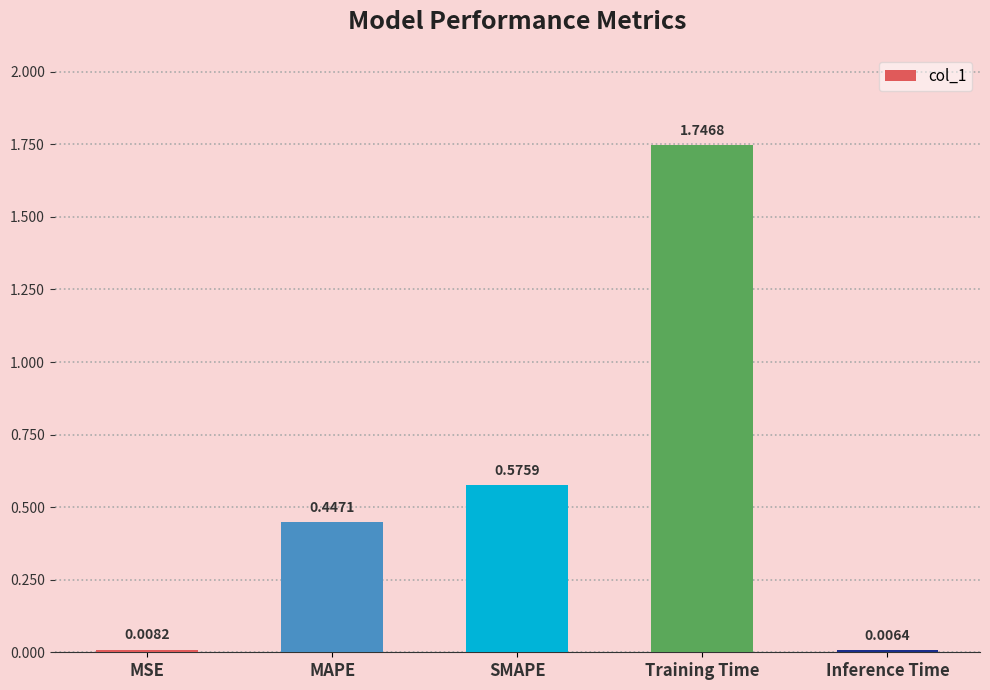

What is the sum of all values?

2.8